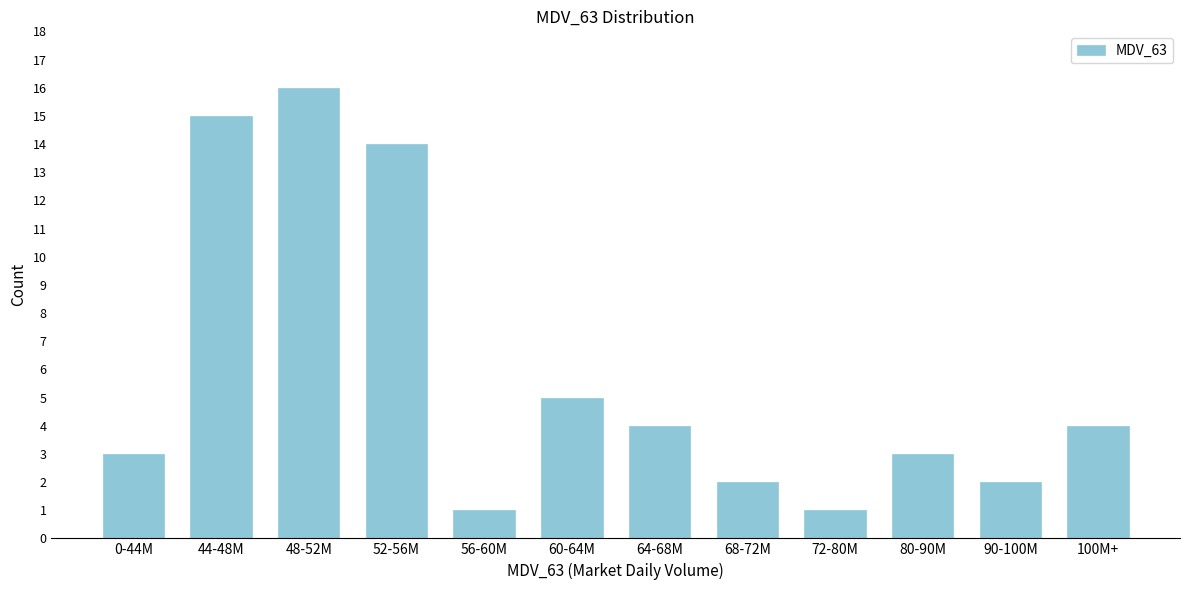

Reading left to right, what are all the values shown in this chart?

3	15	16	14	1	5	4	2	1	3	2	4